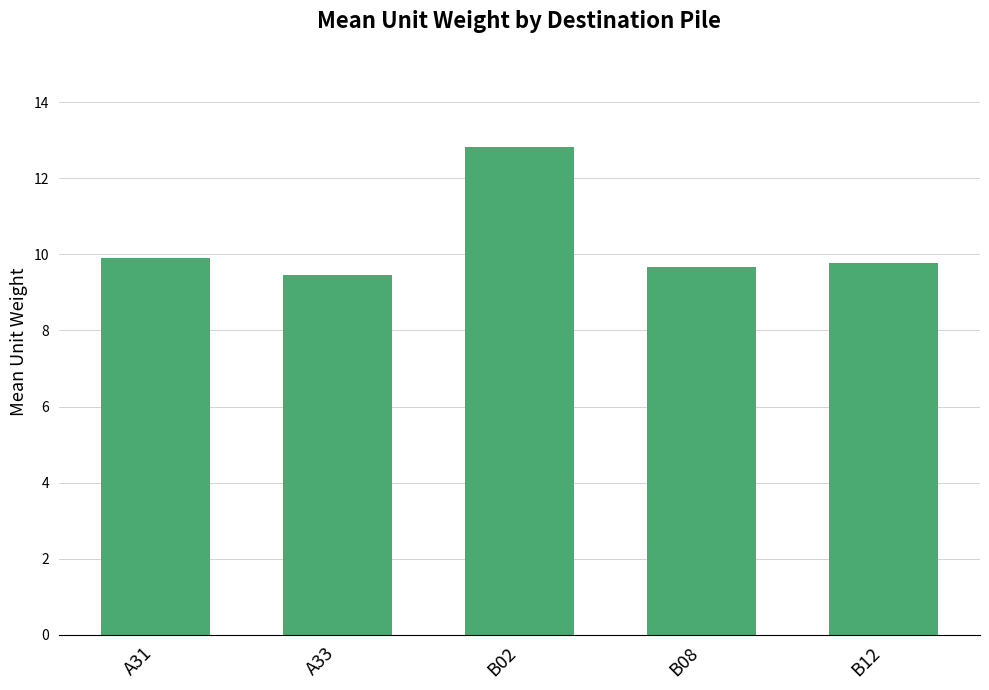

What is the difference between the values at B08 and A31?

0.2